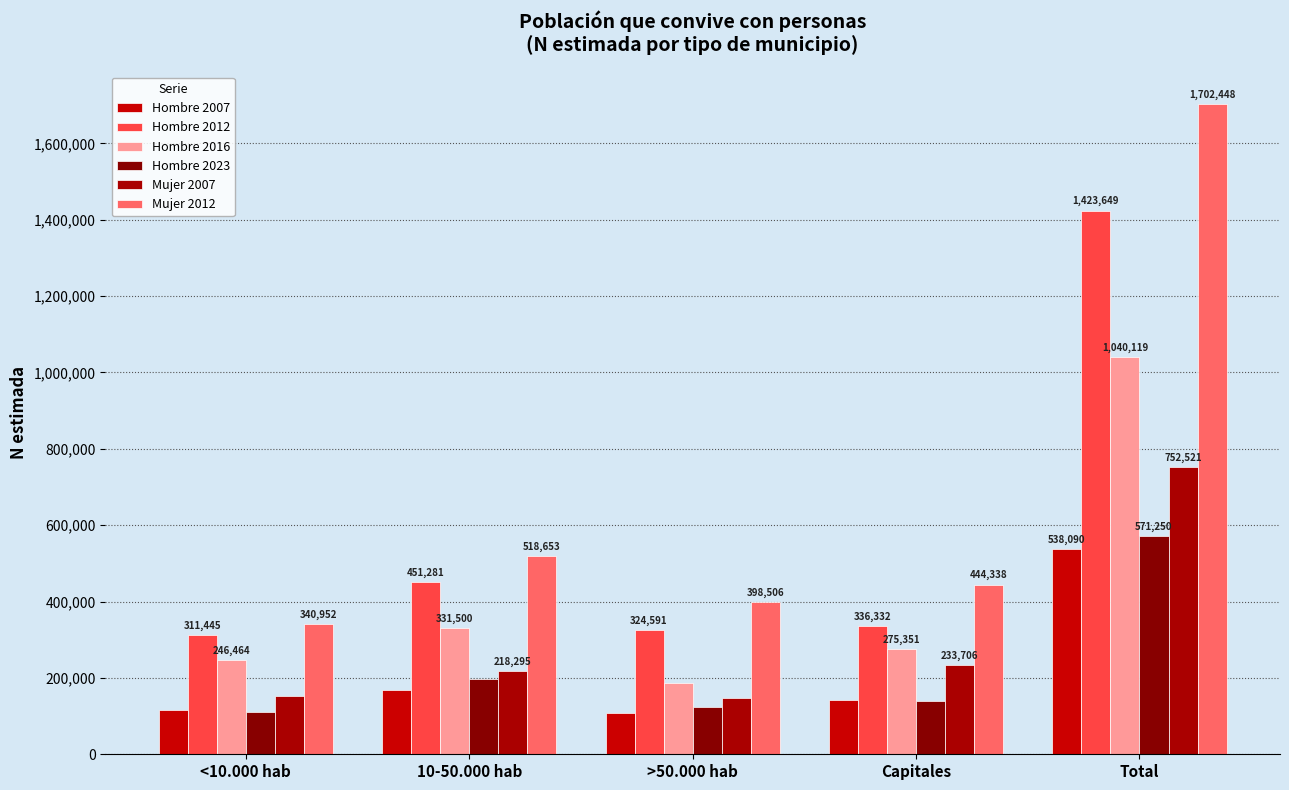

At which label does Hombre 2016 first exceed 275351?

10-50.000 hab